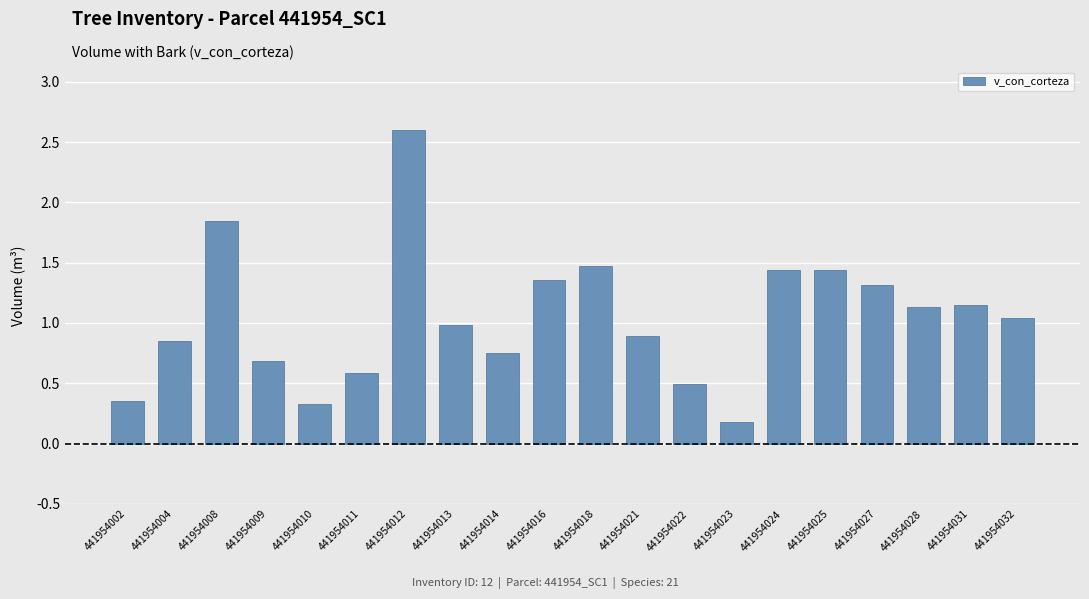

What is the value of the 13th bar from the left?

0.5